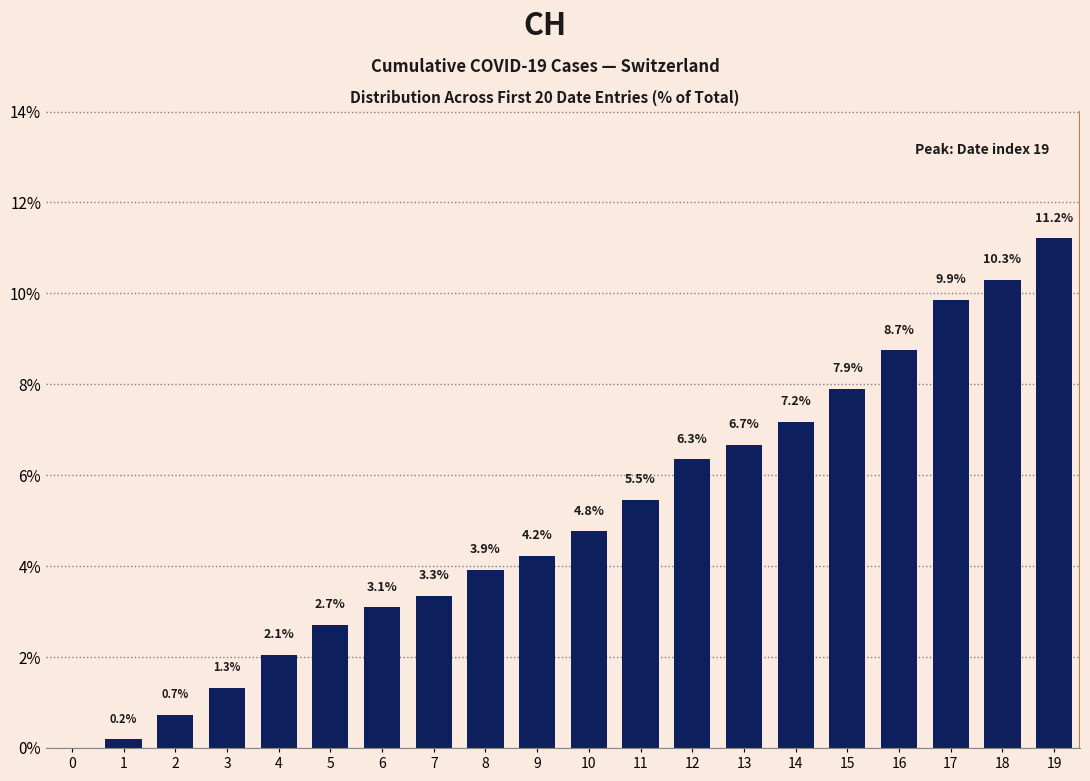

Are the bars grouped side by side (vs. stacked)?

No